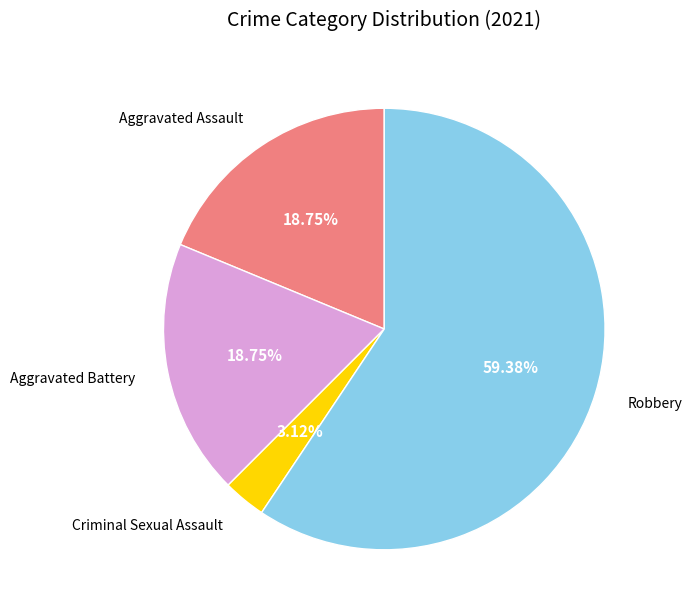

How many slices are in this pie chart?

4